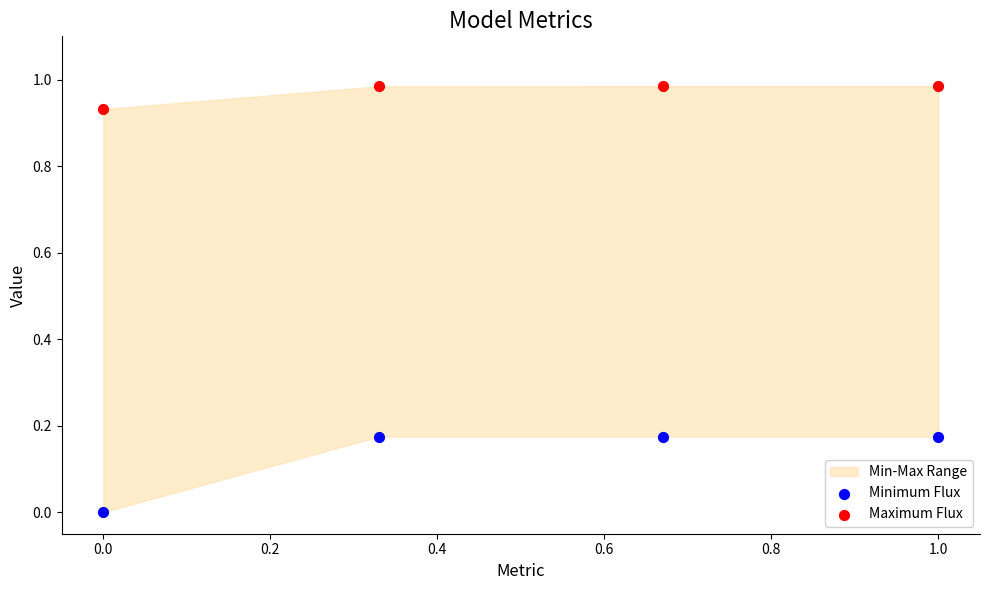

Which series has the widest spread of Y values?

Minimum Flux